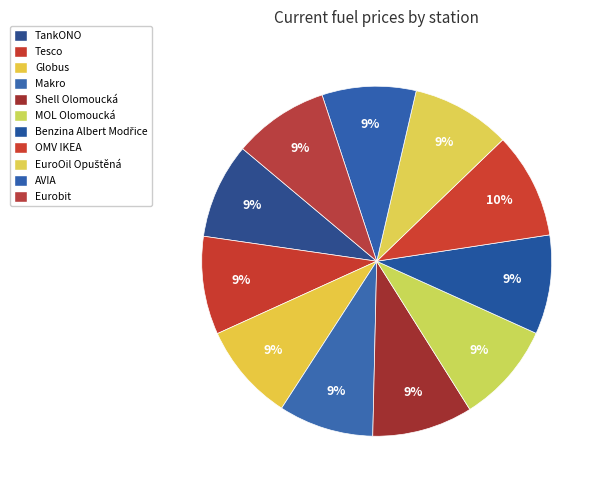

How many segments does this pie chart have?

11